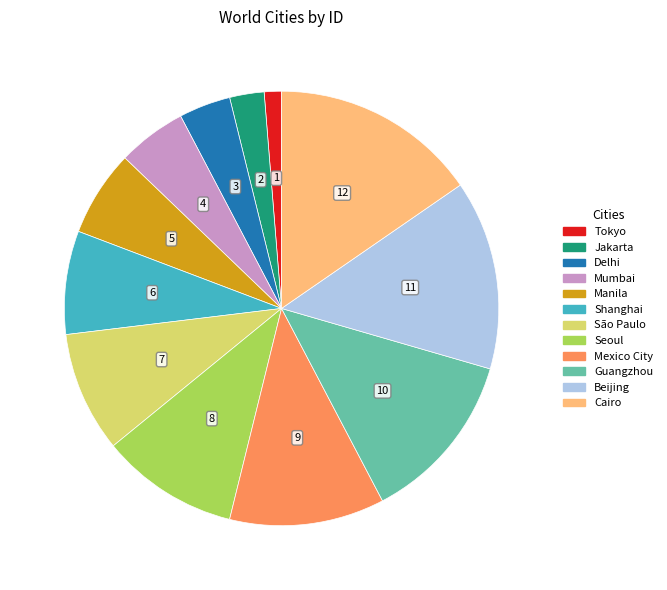

Is it true that Seoul is 5% of the pie?

False